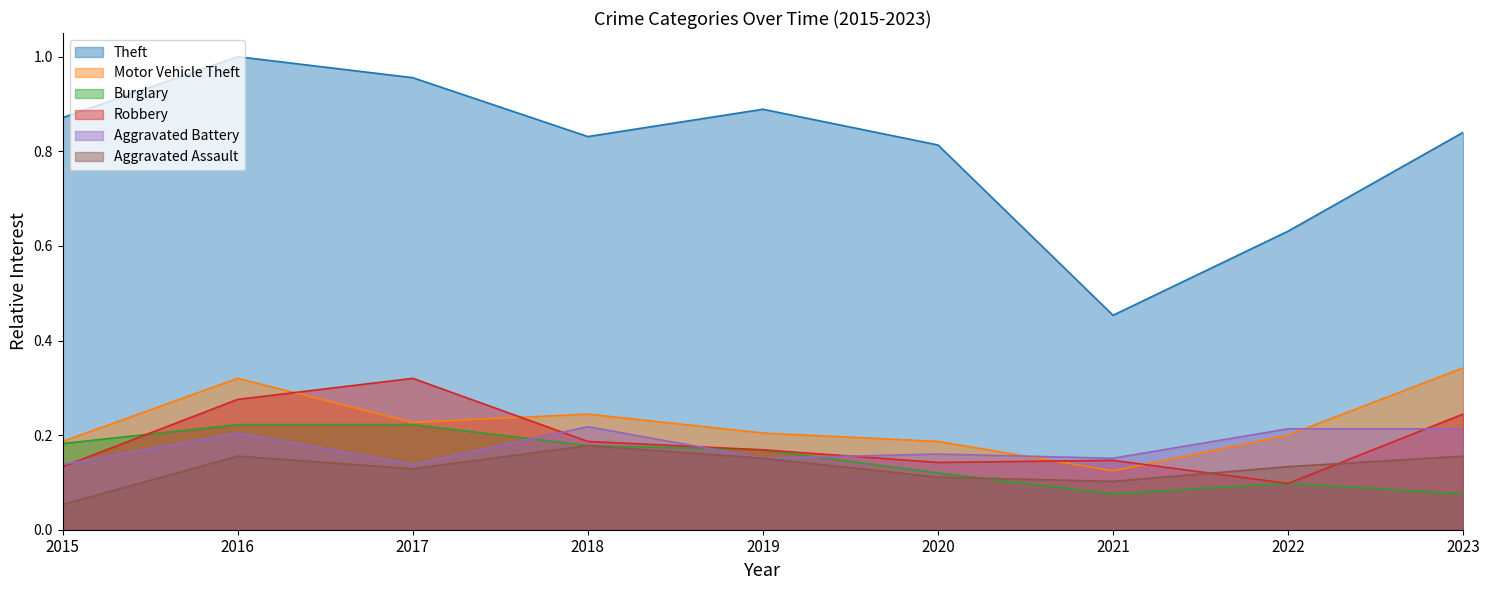

True or false: Aggravated Battery has a value of 0.2 at 2019.

True